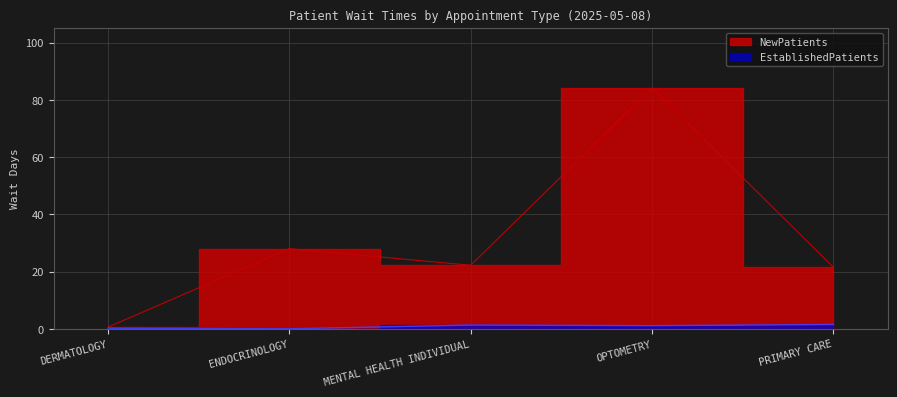

How many categories are shown in the chart?

5